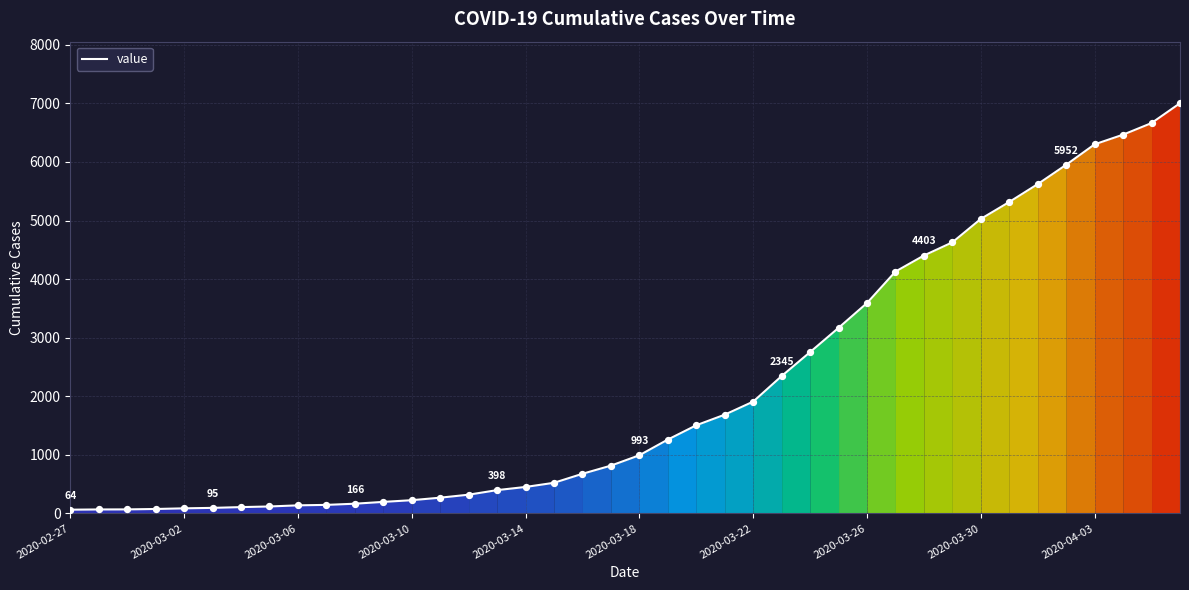

What is the greatest value displayed?

7003